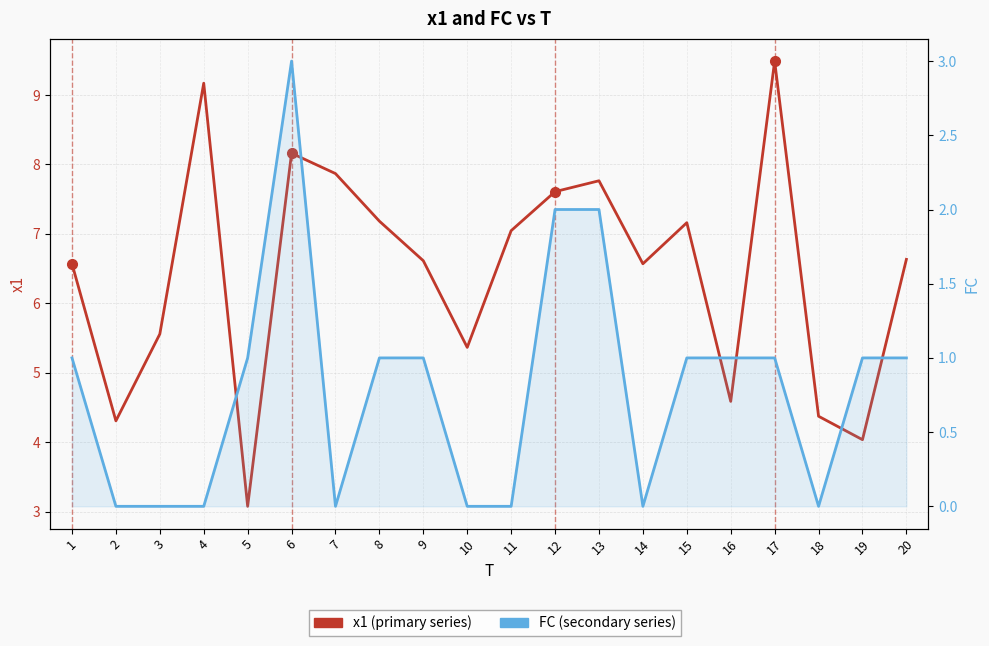

At which category is the sum across all series the highest?

6